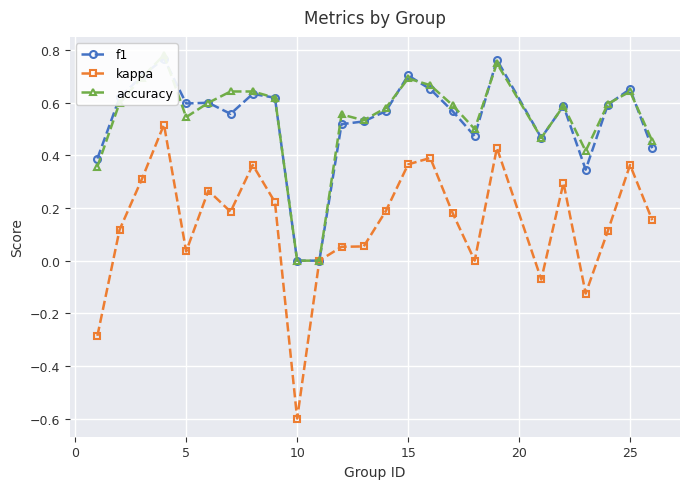

The value of kappa at 15 is 0.2. True or false?

False